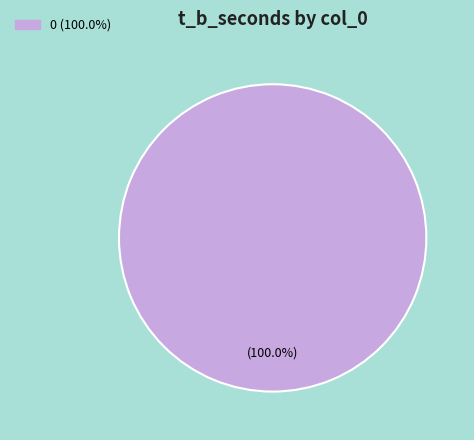

Does any single category account for the majority?

Yes